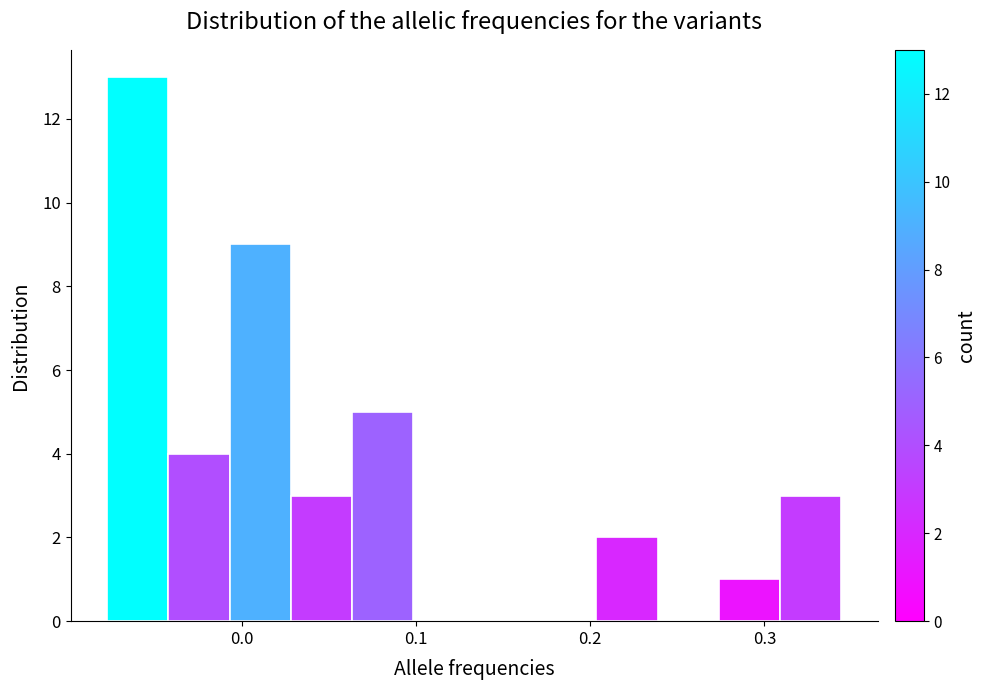

Read against the x-axis, roughly where is the centre of the tallest bar?

-0.06